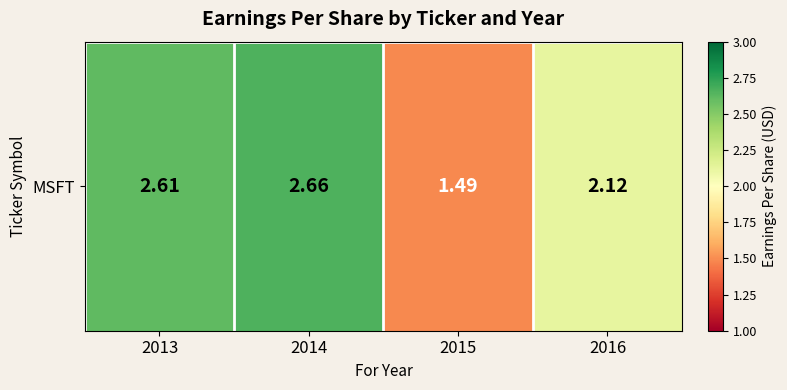

How many values are below 2?

1